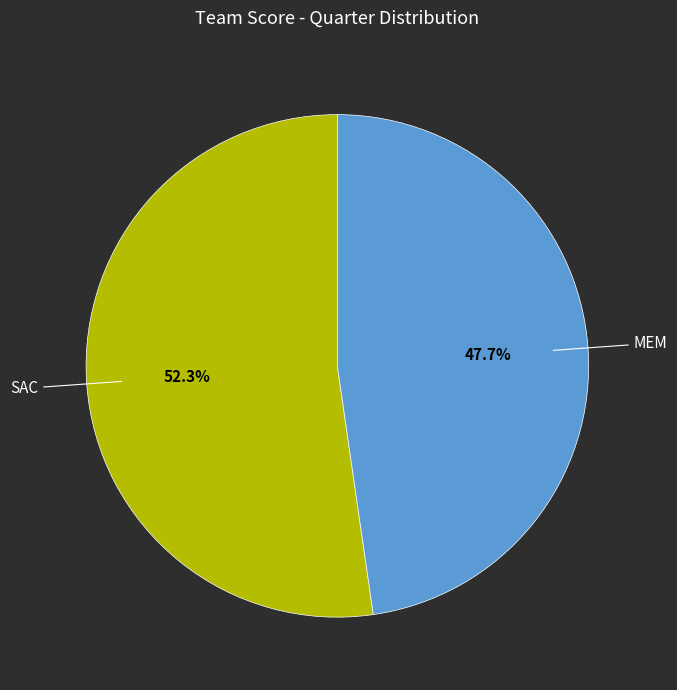

How many slices are in this pie chart?

2